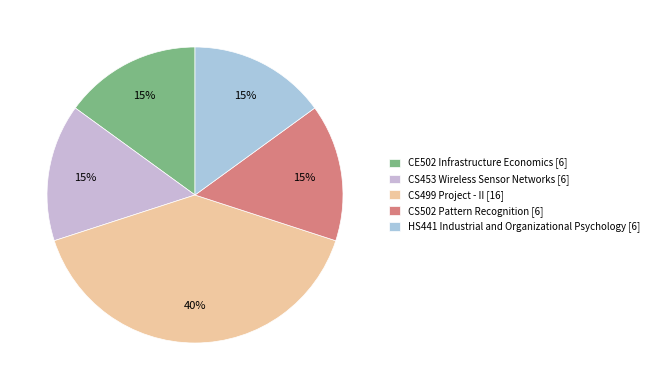

Count the number of slices in the pie.

5